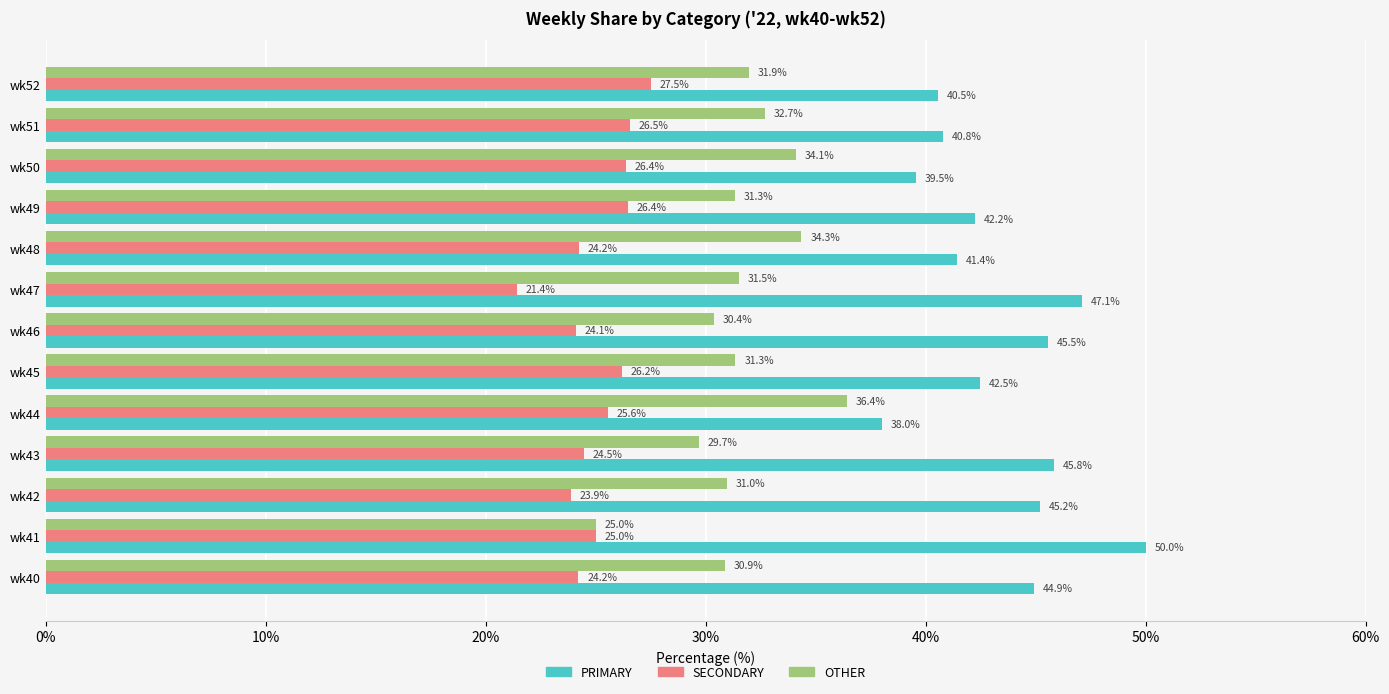

What is the highest value of the PRIMARY series?

50.0